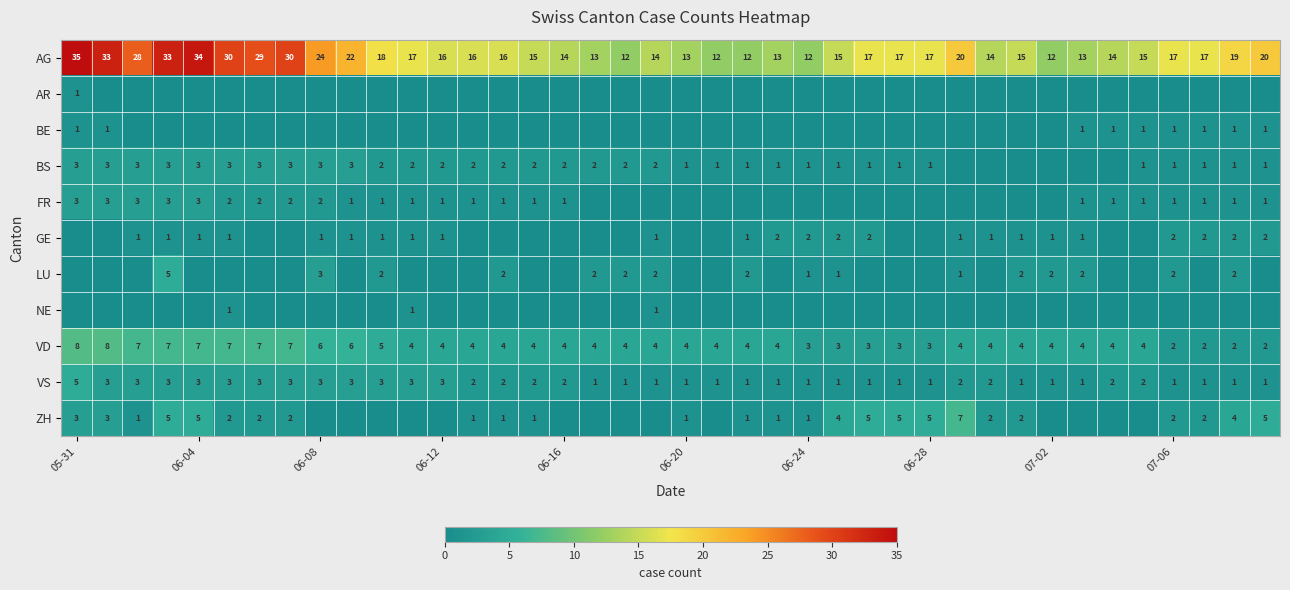

What is the average value of the AG series?

19